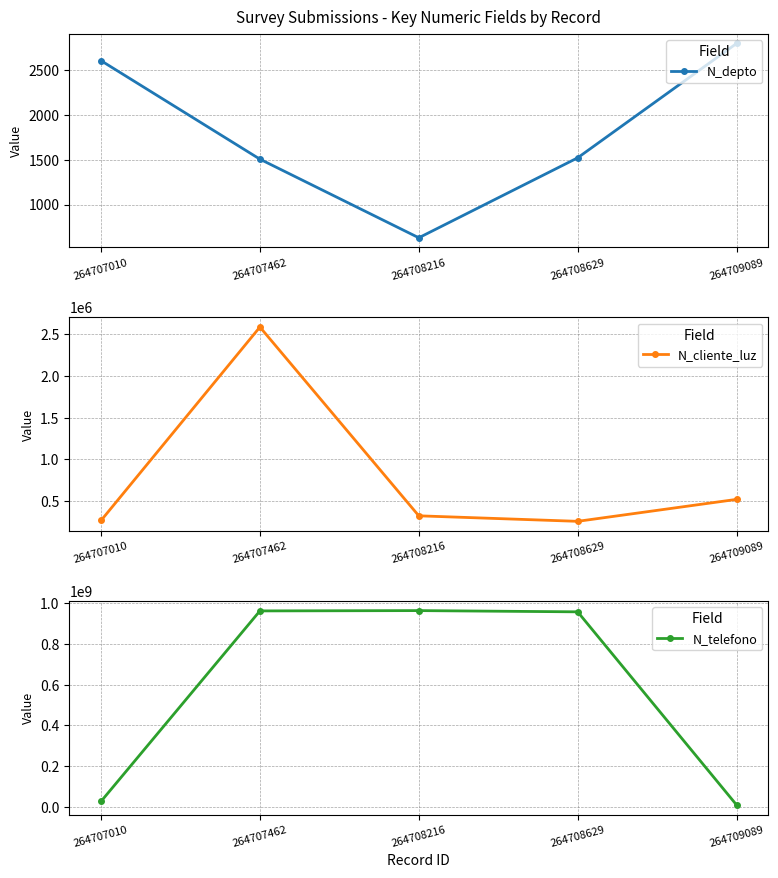

At which category is the sum across all series the highest?

264707462